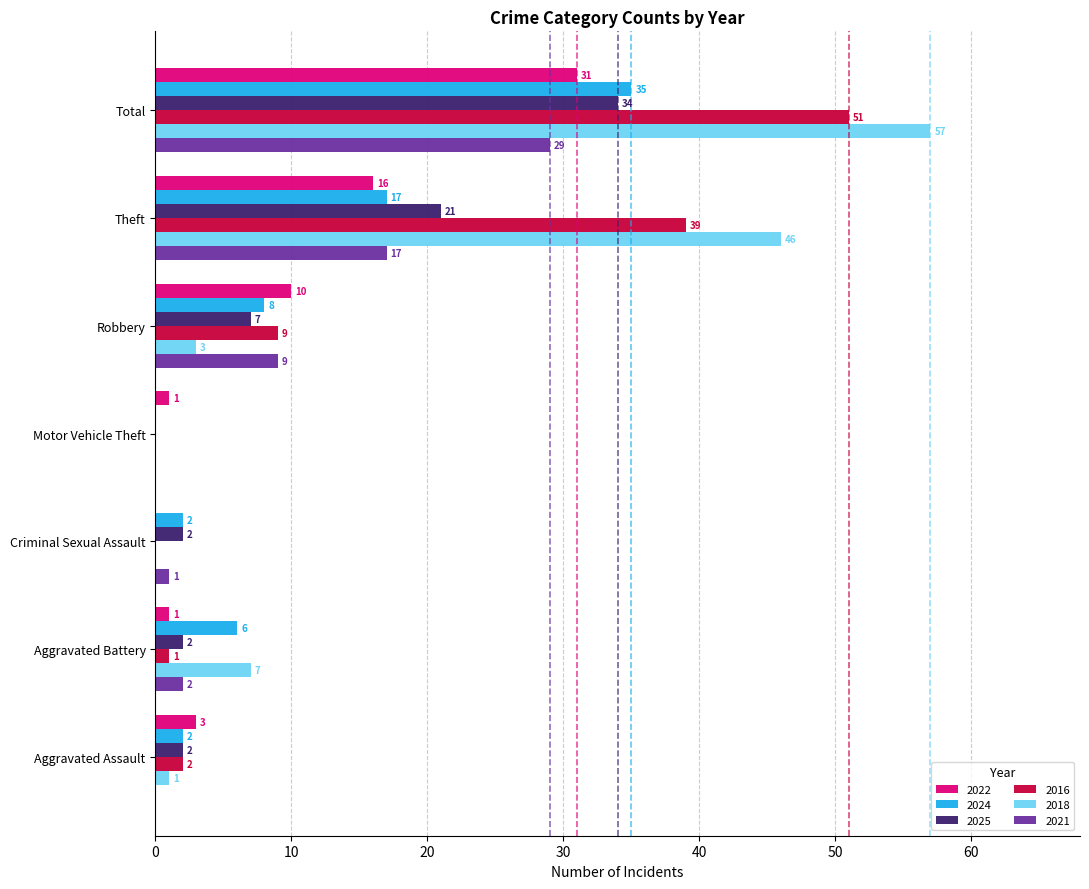

Which series changed the most between Aggravated Battery and Criminal Sexual Assault?

2018